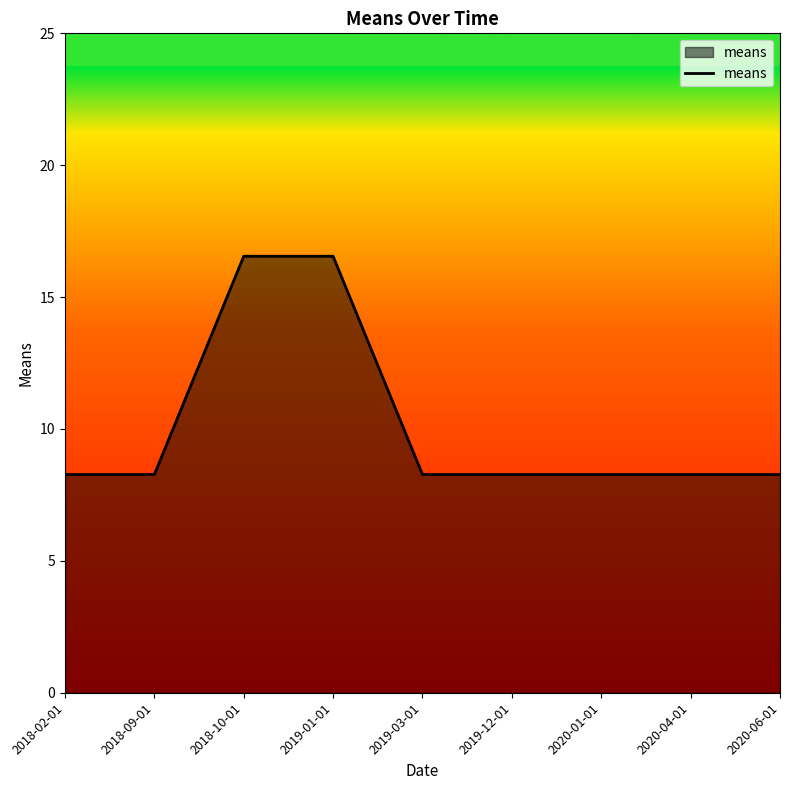

The chart shows a value of 8.3 at 2018-09-01. True or false?

True